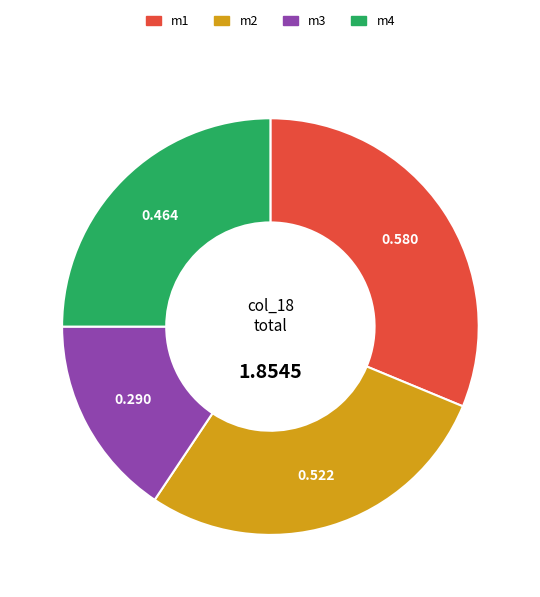

Does m3 account for over 50% of the chart?

No